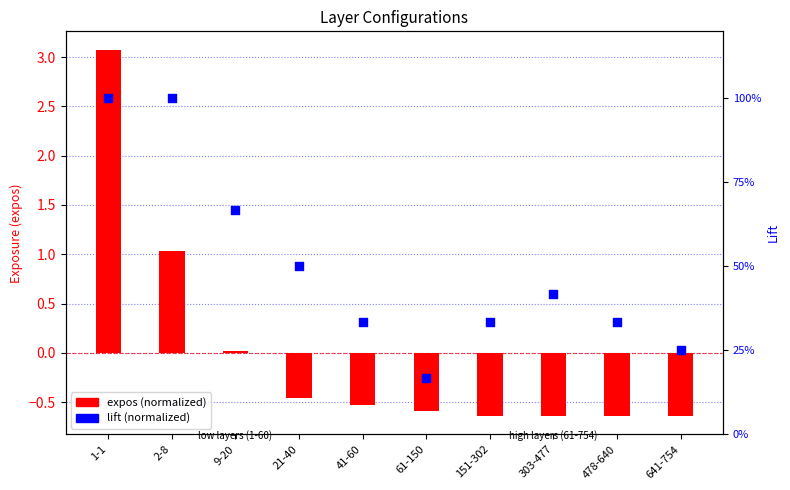

Is the value of expos (normalized) at 151-302 greater than the value of lift (normalized) at 478-640?

No